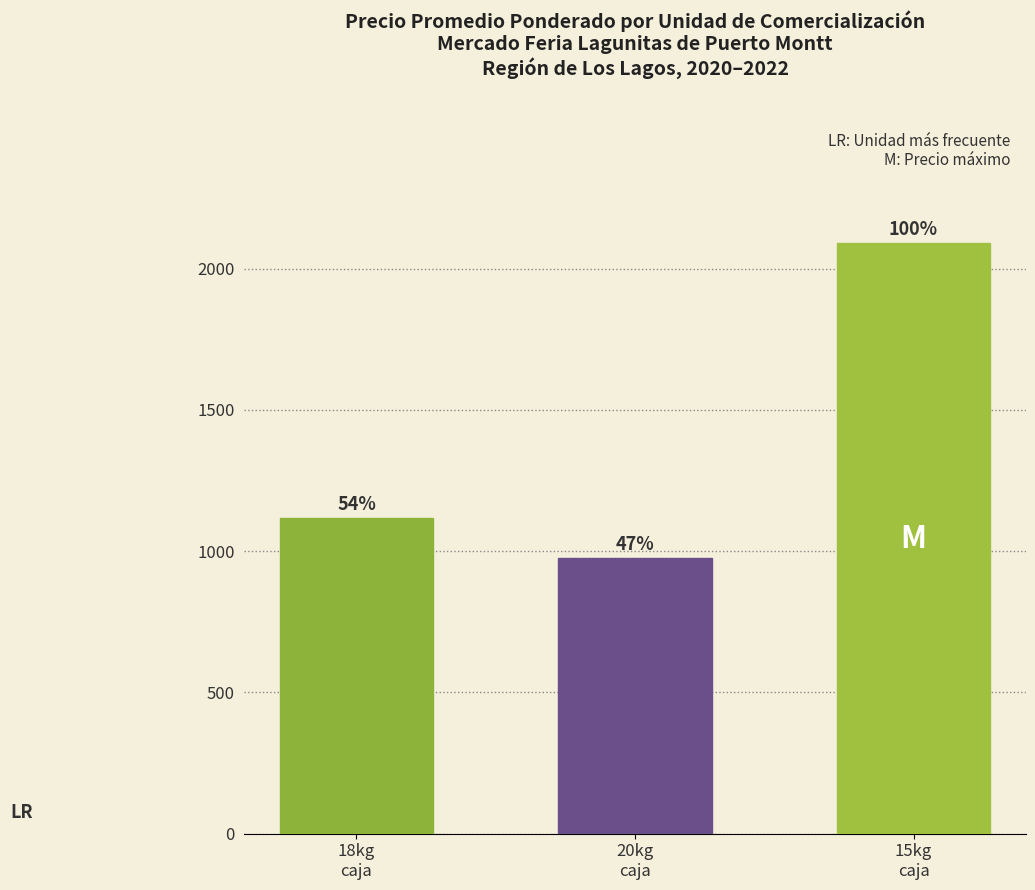

What is the change in value from 18kg
caja to 15kg
caja?

+971